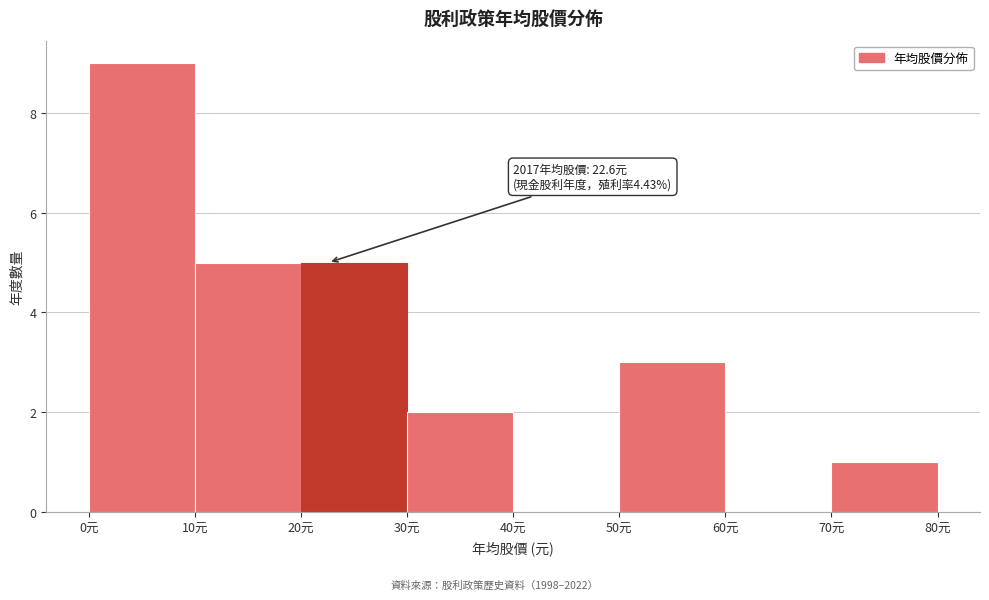

Which range on the x-axis has the tallest bar?

0 to 10